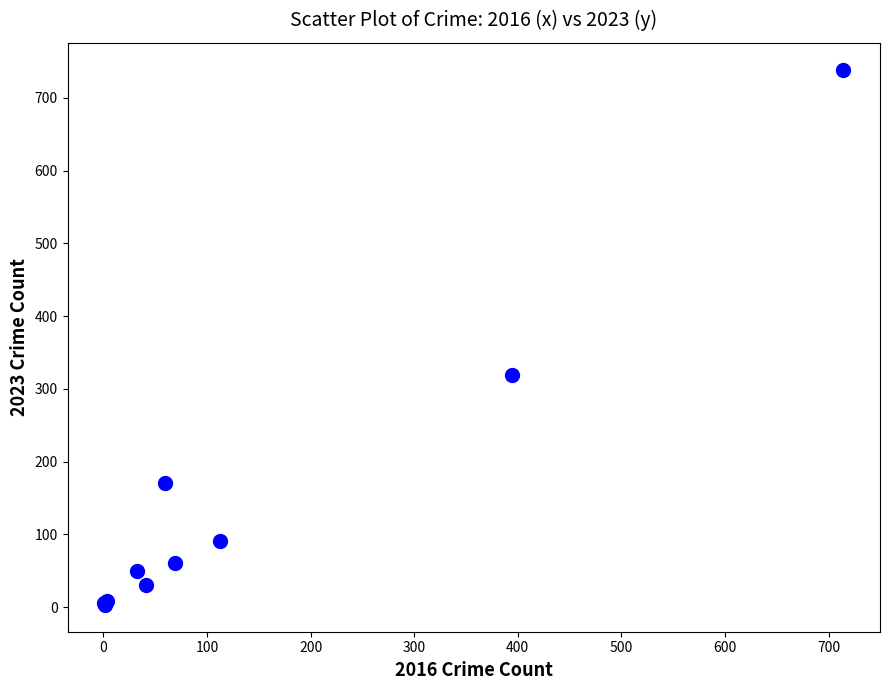

What Y value in the scatter plot is closest to 371?

319